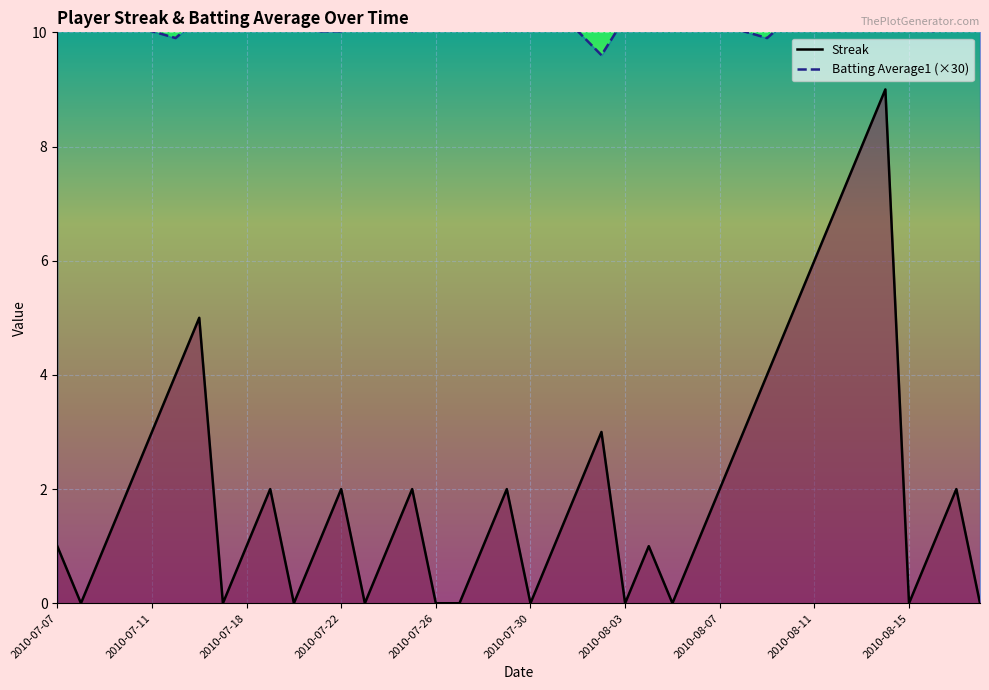

Which series has the largest total across all categories?

Batting Average1